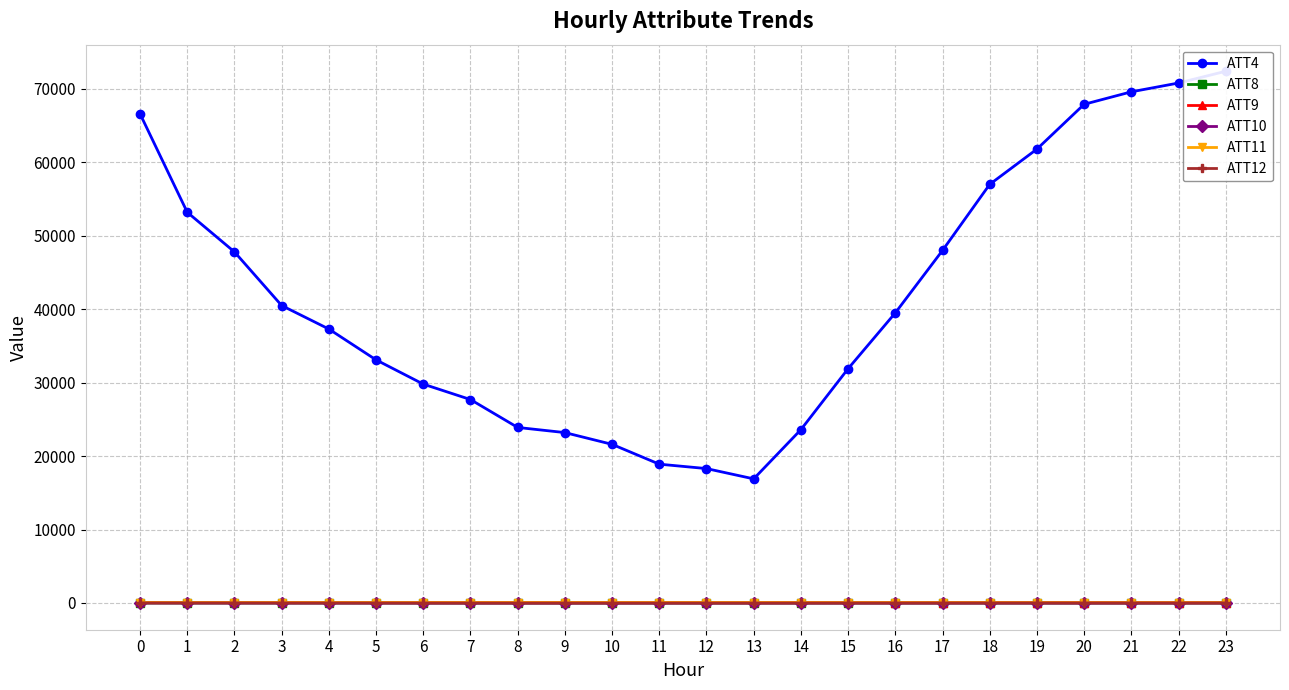

What is the value of the ATT4 point at the 17th from the left?

39500.0